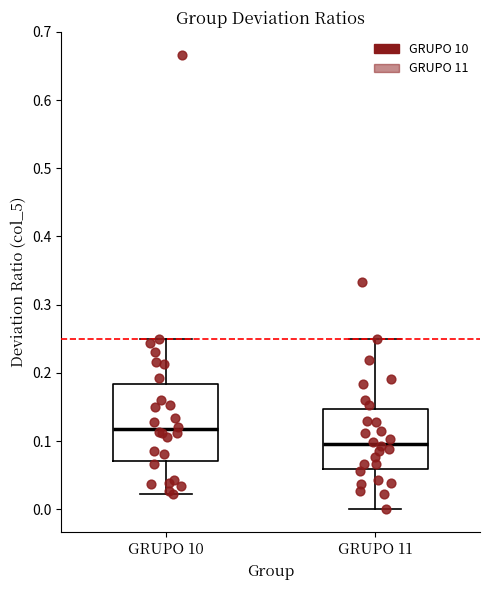

Reading left to right, read every box against the y-axis: the position of its median line, the range the box covers, and the ends of its whiskers. The values are not printed on the chart, so give them approximately, as read against the axis.

GRUPO 10: median 0.12, box 0.07 to 0.18, whiskers 0.02 to 0.25
GRUPO 11: median 0.10, box 0.06 to 0.15, whiskers 0.00 to 0.25